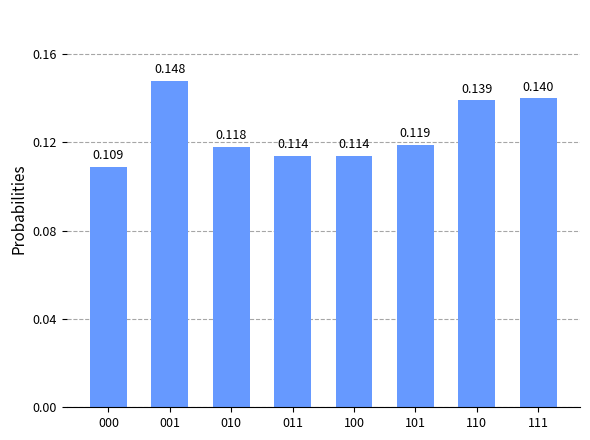

What is the average value?

0.1